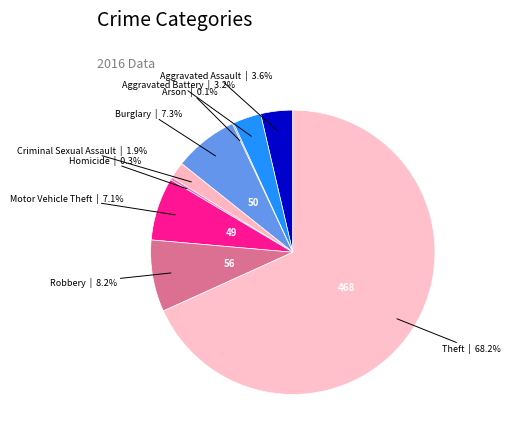

What percentage is the Aggravated Battery slice, to the nearest percent?

3%